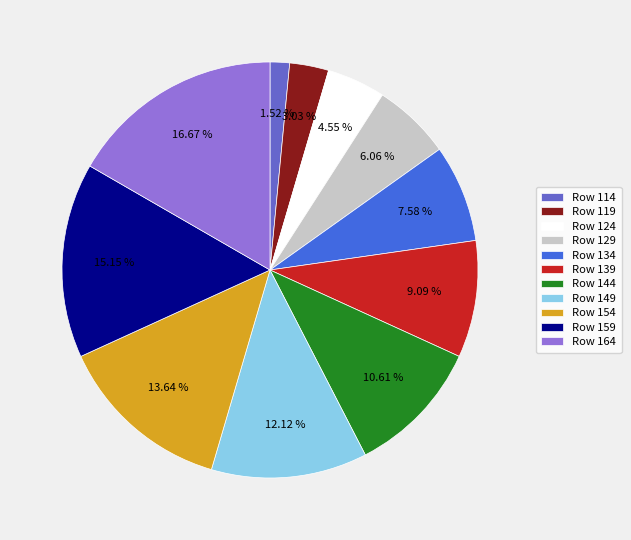

Which slice is the largest?

Row 164